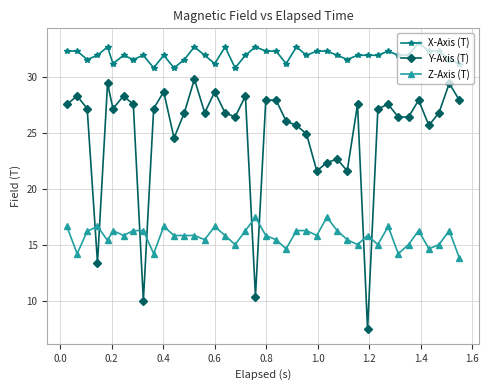

True or false: Y-Axis (T) has more than 2 interior local peaks.

True